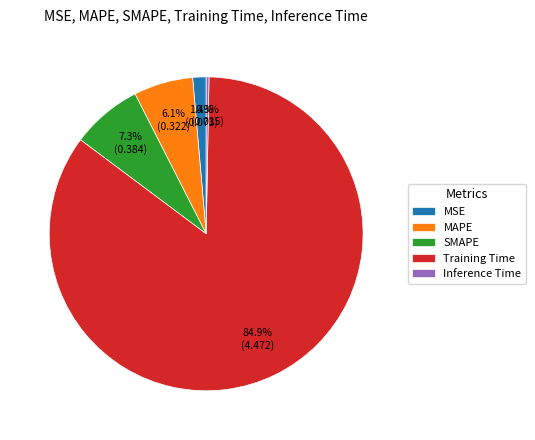

Is there a majority slice in this chart?

Yes